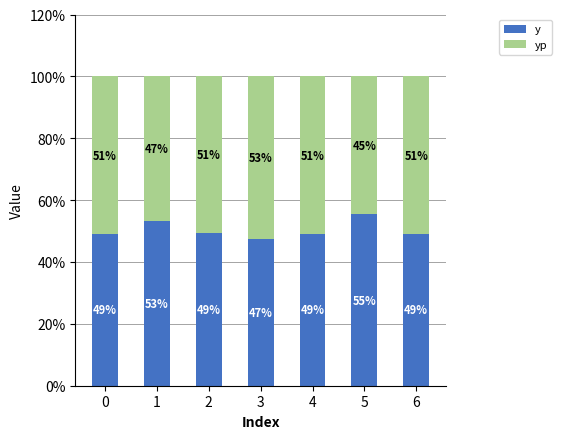

What is the total value across all series at 6?

100.0